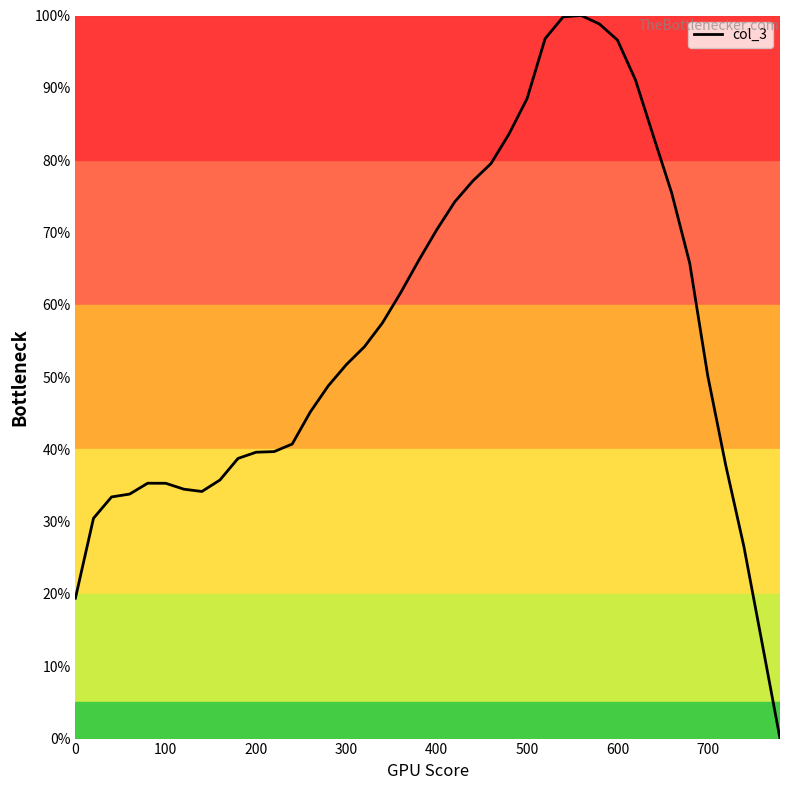

What is the difference between the maximum and minimum values?

100.0